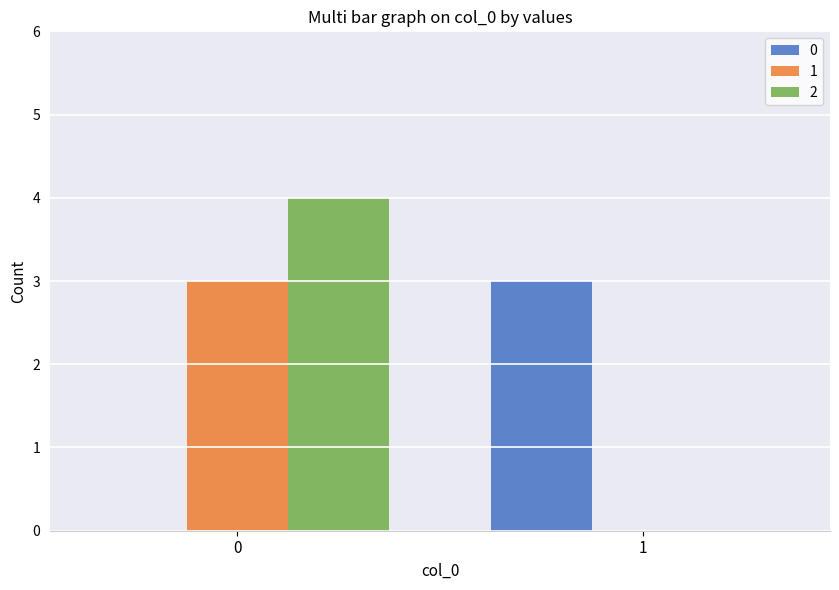

True or false: 0 has a value of 2 at 1.

False